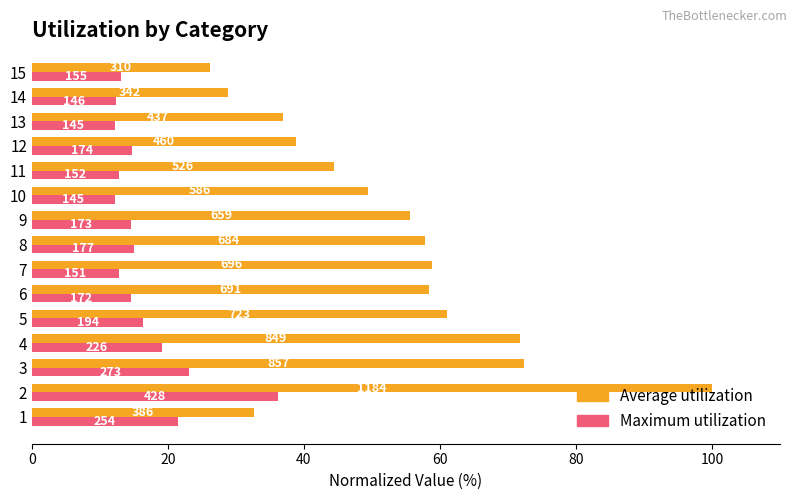

Reading right to left, extract all data points from this chart.

Average utilization: 26.2	28.9	36.9	38.9	44.4	49.5	55.7	57.8	58.8	58.4	61.1	71.7	72.4	100.0	32.6
Maximum utilization: 13.1	12.3	12.2	14.7	12.8	12.2	14.6	14.9	12.8	14.5	16.4	19.1	23.1	36.1	21.5